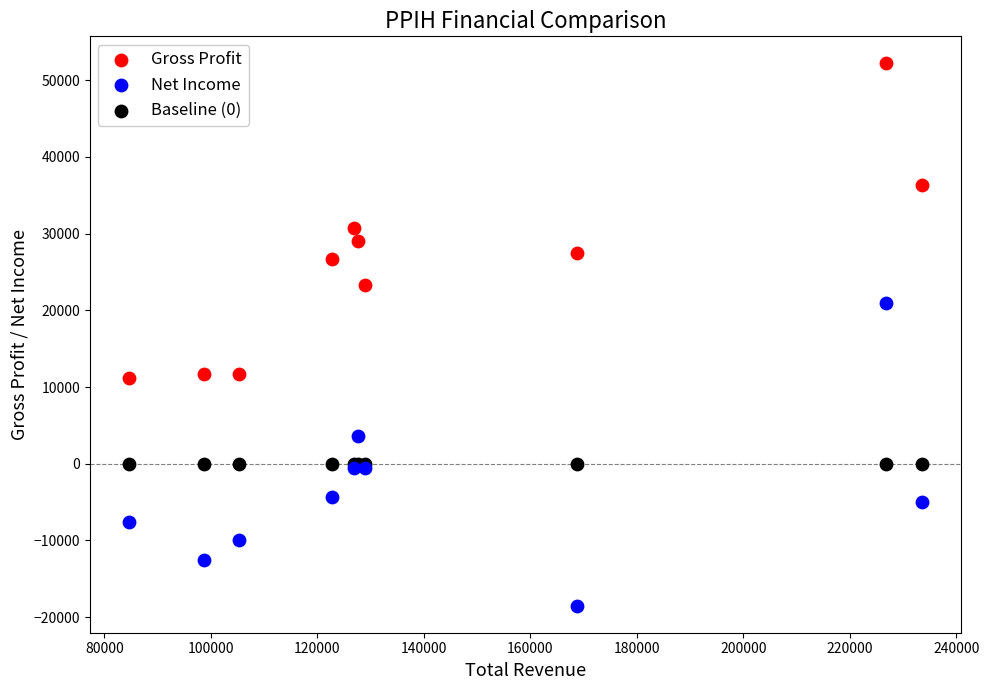

What are all the series names shown in the legend?

Gross Profit, Net Income, Baseline (0)